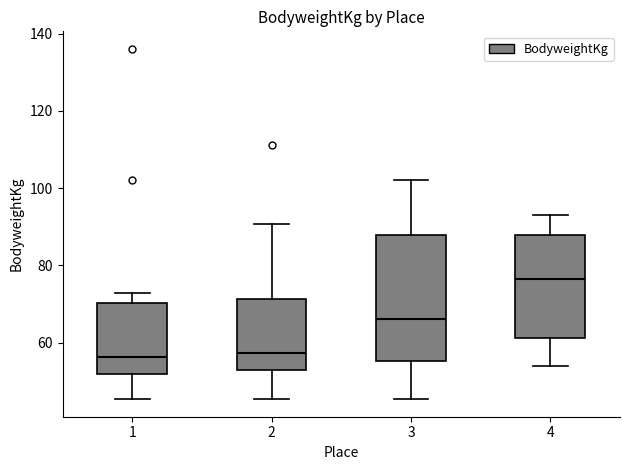

Reading left to right, read every box against the y-axis: the position of its median line, the range the box covers, and the ends of its whiskers. The values are not printed on the chart, so give them approximately, as read against the axis.

1: median 56, box 52 to 70, whiskers 46 to 72
2: median 58, box 52 to 72, whiskers 46 to 90
3: median 66, box 56 to 88, whiskers 46 to 102
4: median 76, box 62 to 88, whiskers 54 to 92